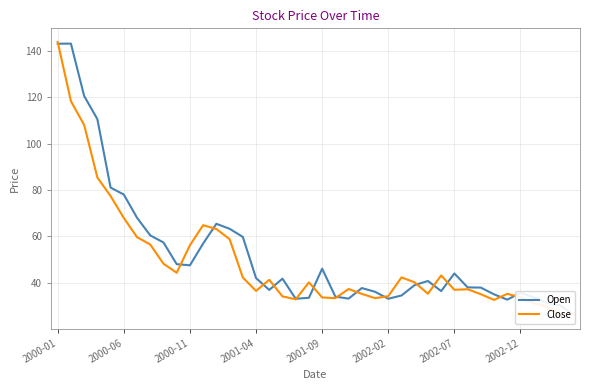

What is the lowest value of the Close series?

26.1